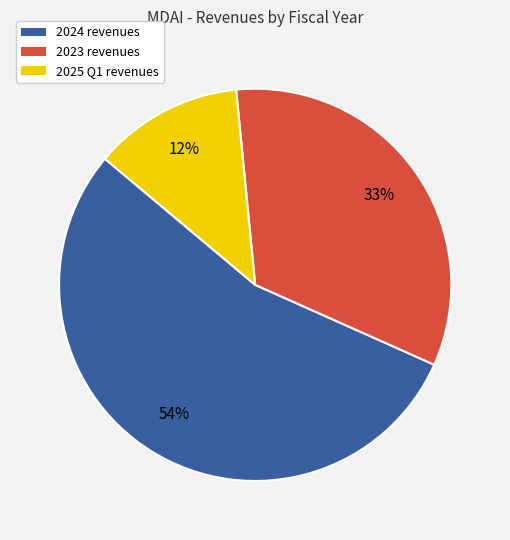

Is there any slice that represents more than half of the pie?

Yes